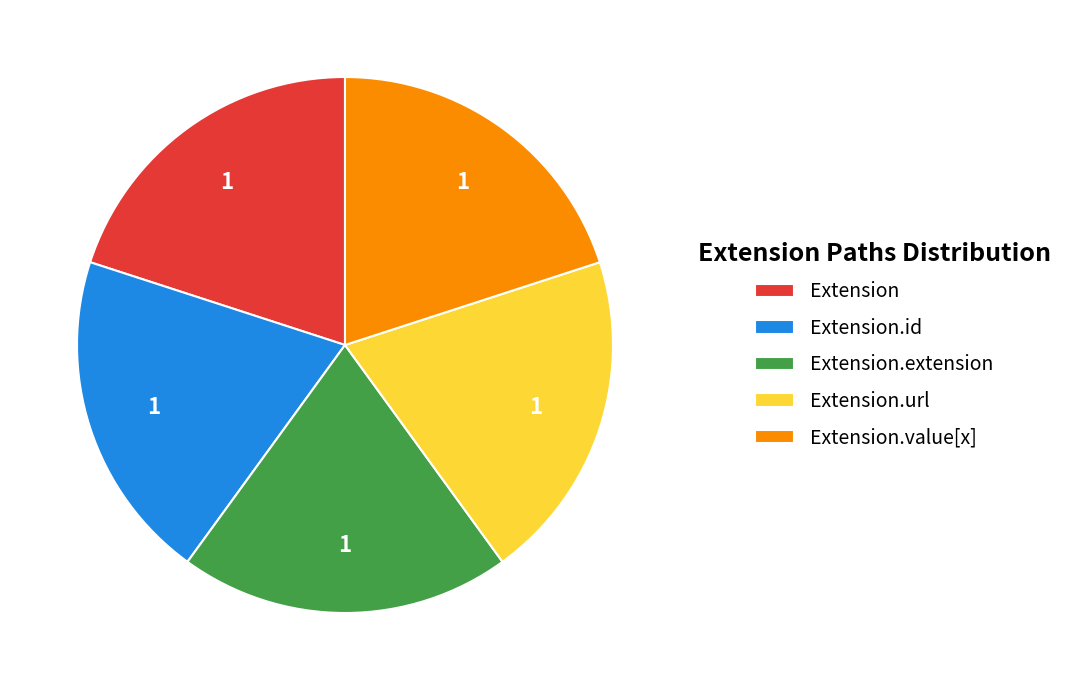

Is the sum of Extension.id and Extension.extension greater than half?

No